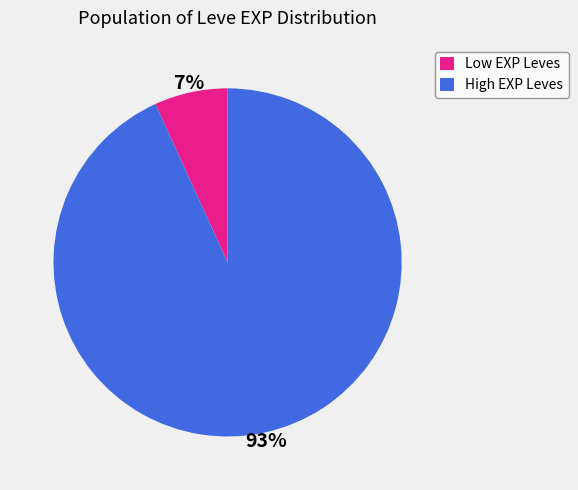

How many segments does this pie chart have?

2